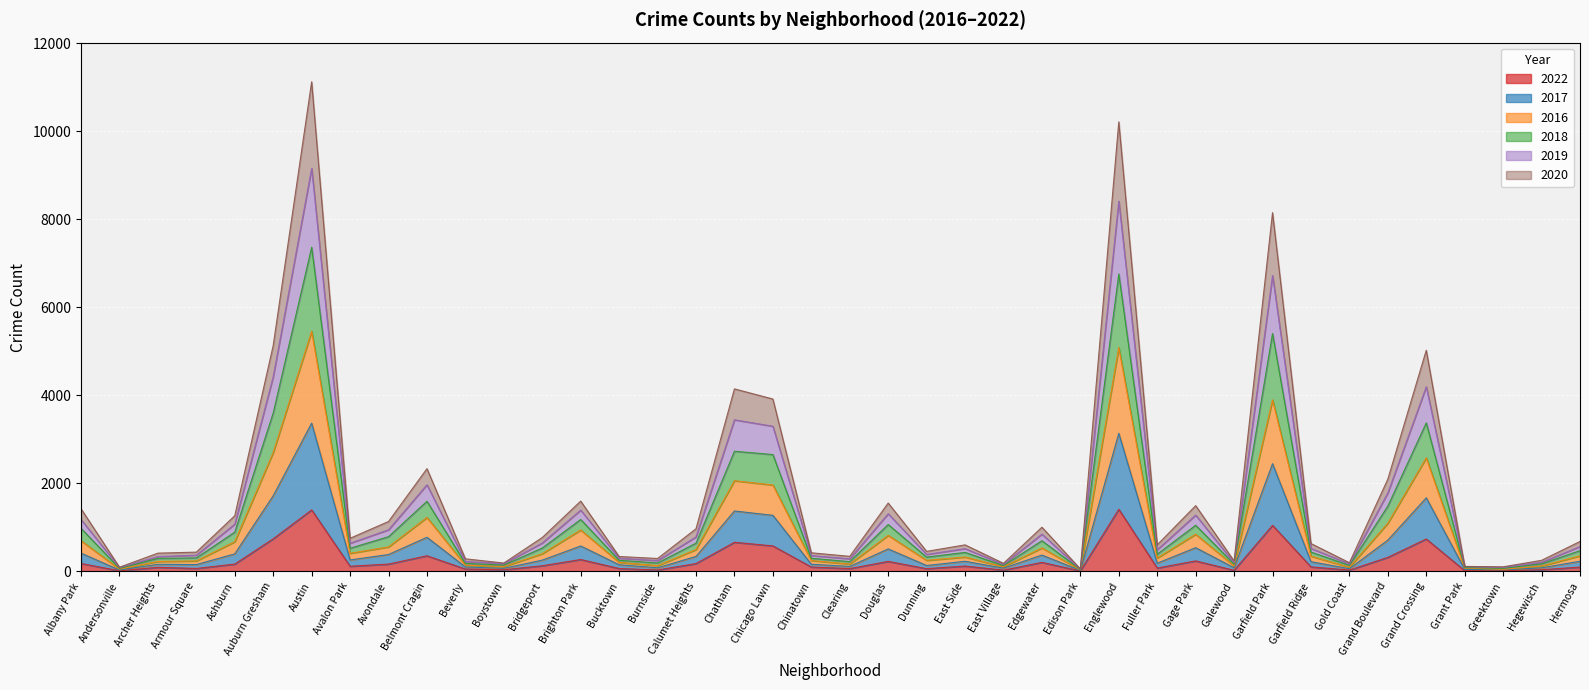

Count the number of data series in this chart.

6